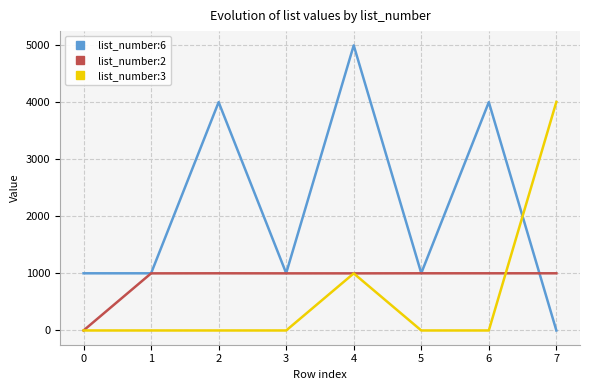

What is the approximate value of list_number:2 at 2, to the nearest 100?

1000